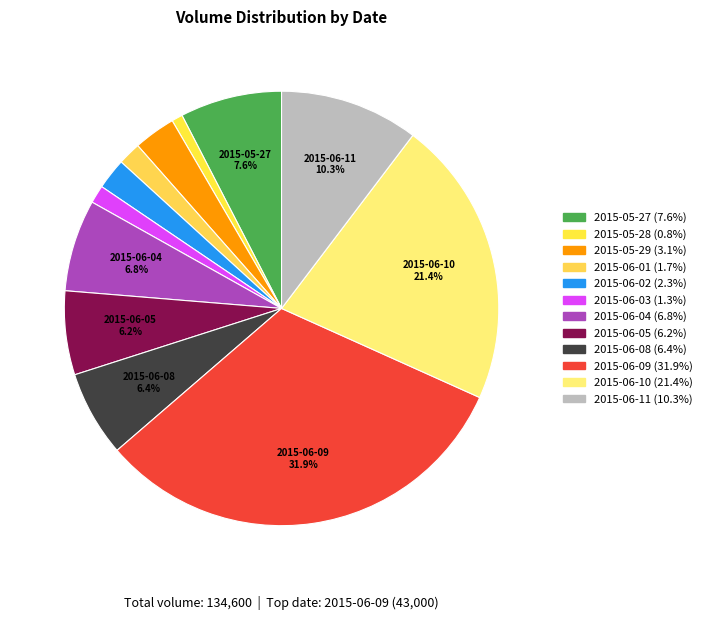

Which slice is the largest?

2015-06-09